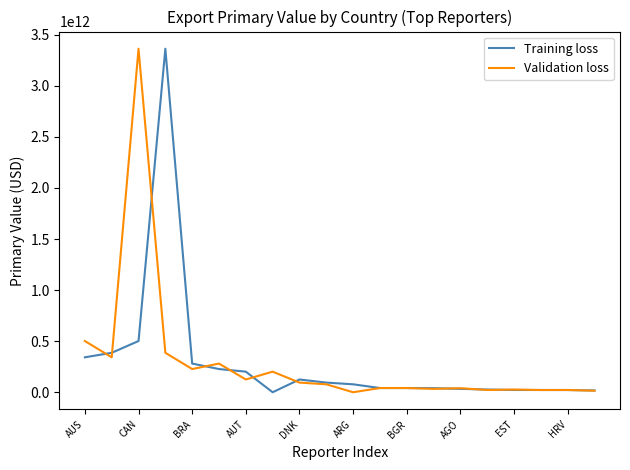

What are all the series names shown in the legend?

Training loss, Validation loss